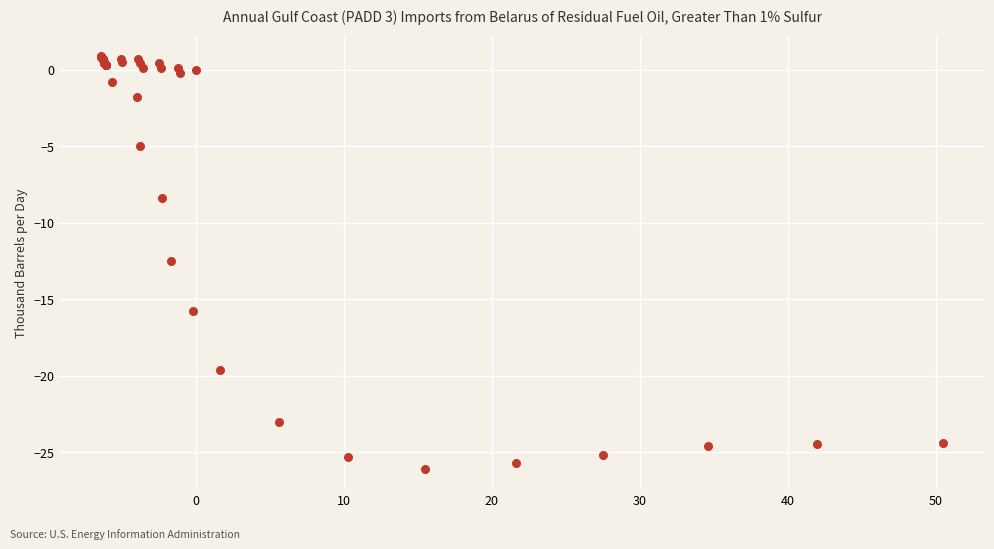

What Y value in the scatter plot is closest to -12?

-12.5